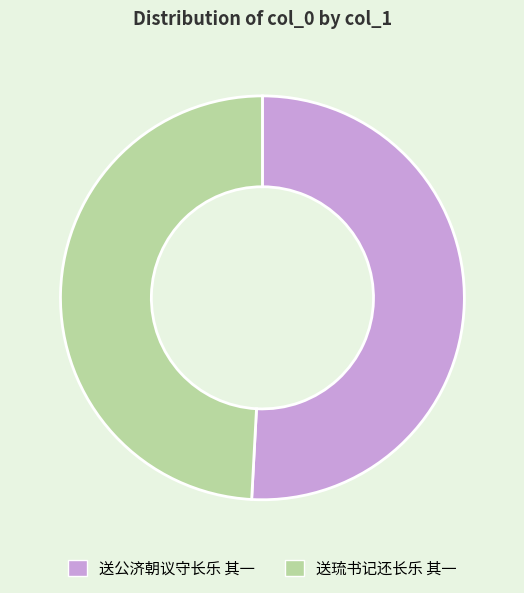

Which slice represents more than half of the pie?

送公济朝议守长乐 其一